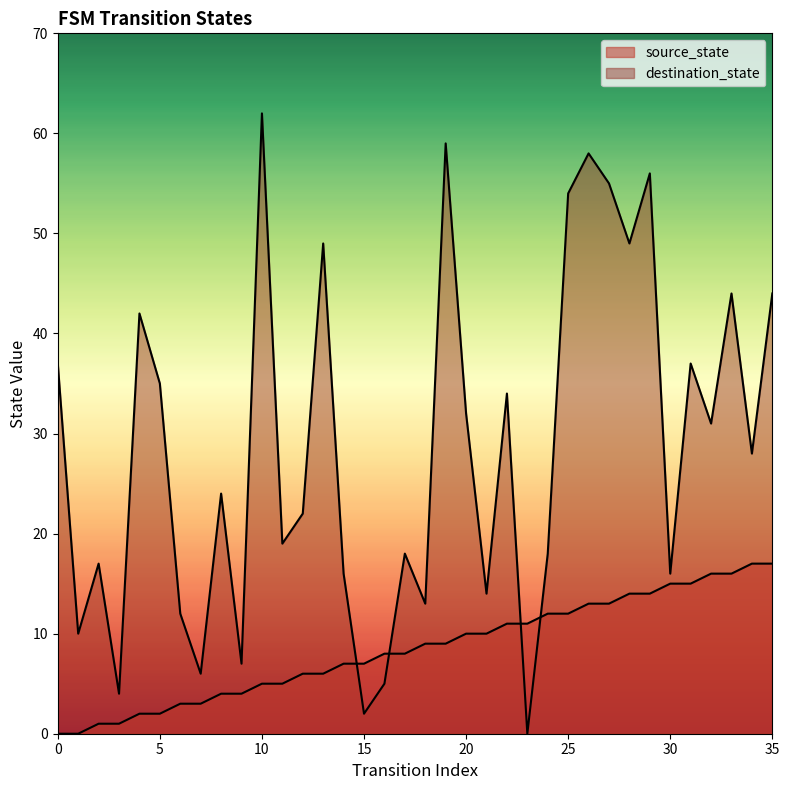

Where do source_state and destination_state first cross each other?

14 and 15